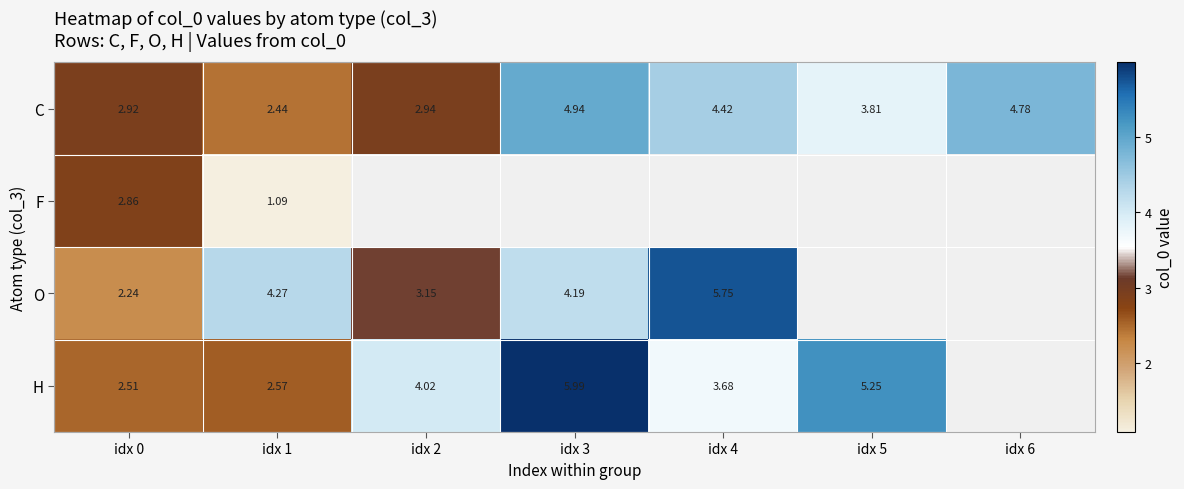

Where does the C series first go above 3?

idx 3